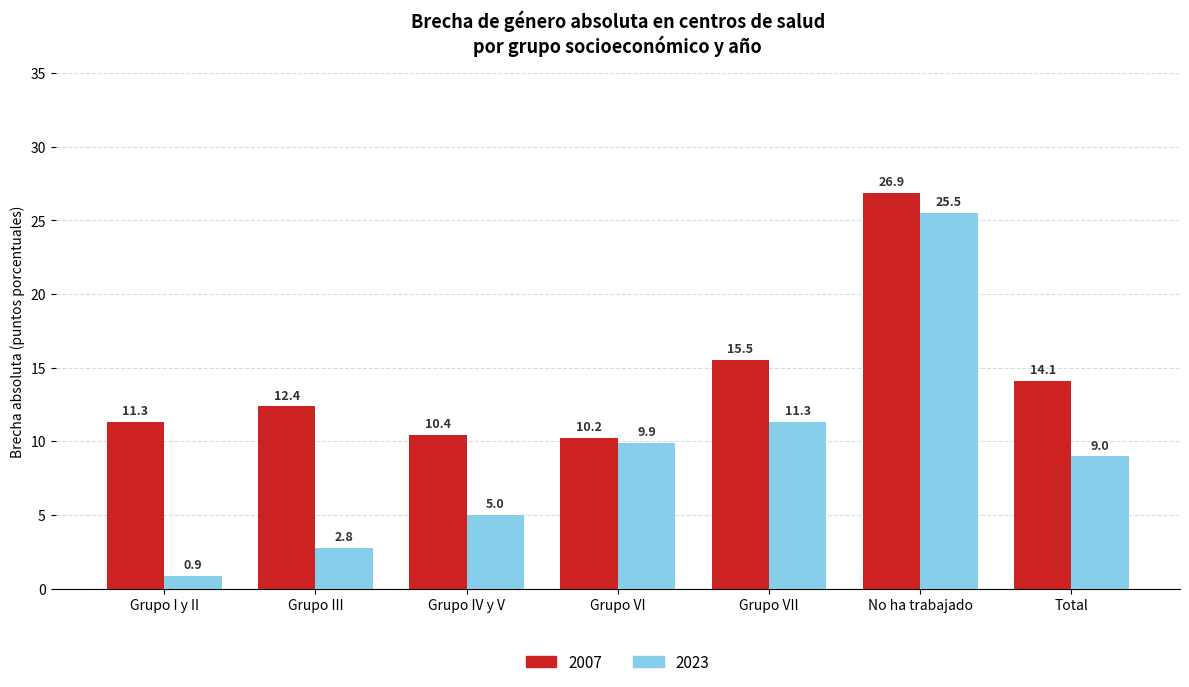

What is the minimum value shown in the chart?

0.9